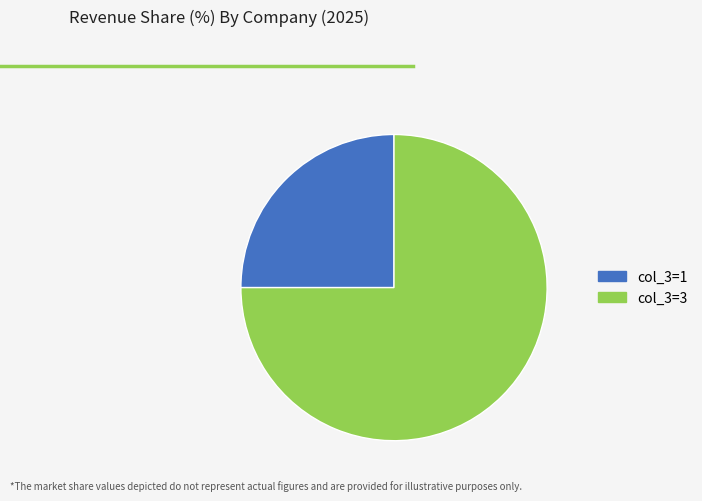

How many segments does this pie chart have?

2